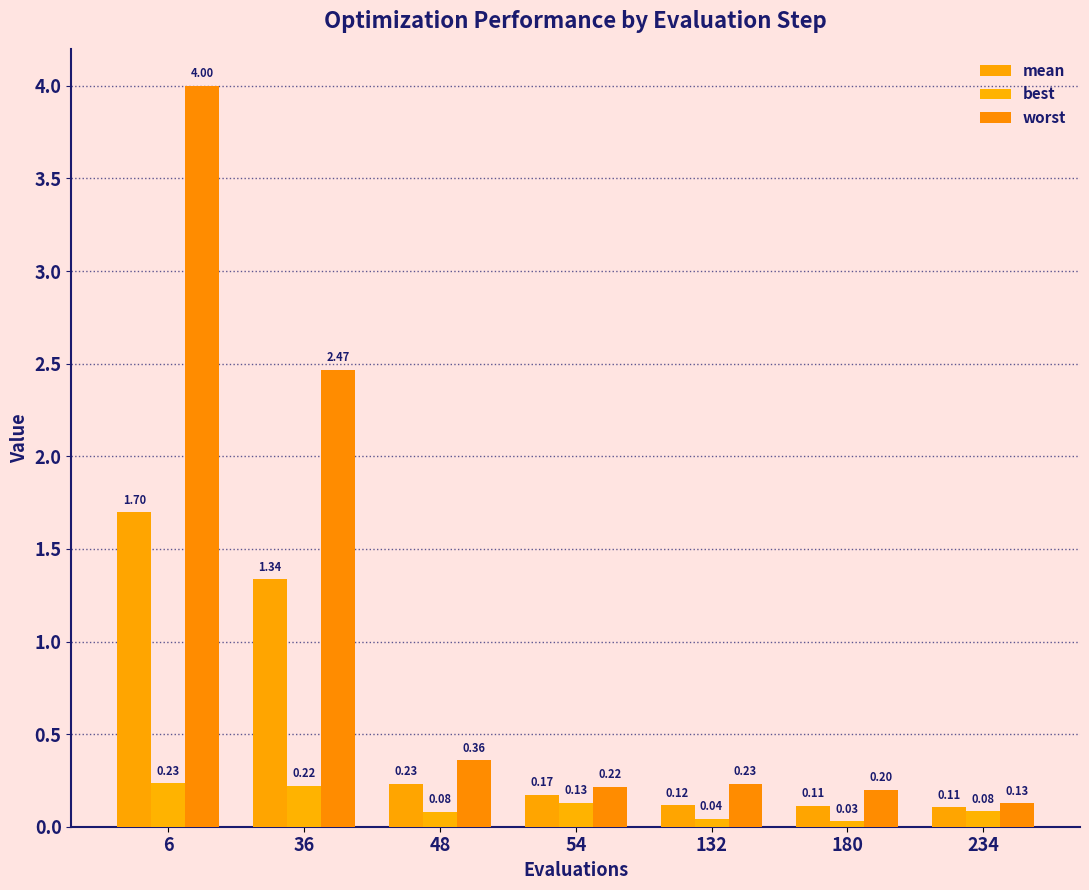

The mean series shows 0.1 at 54. True or false?

False